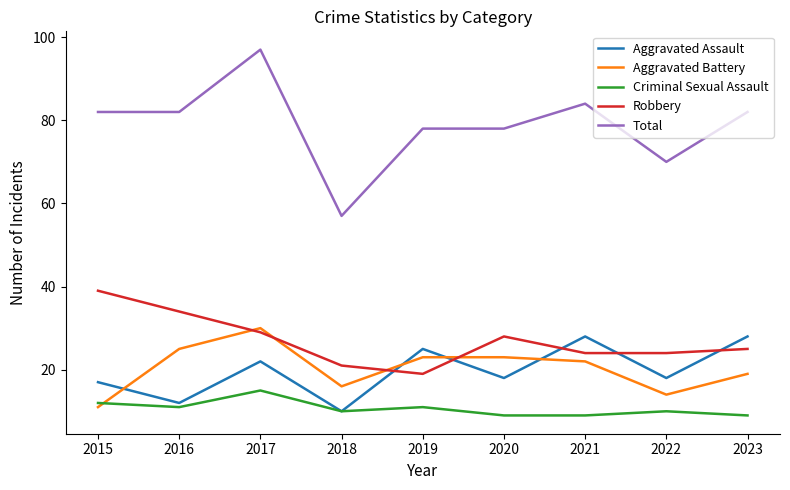

Read the Criminal Sexual Assault value at 2019.

11